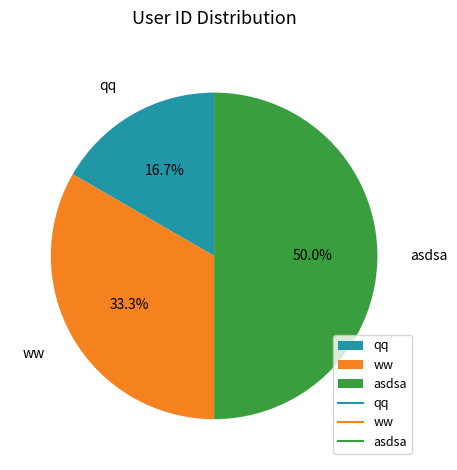

Is it true that ww is 33% of the pie?

True